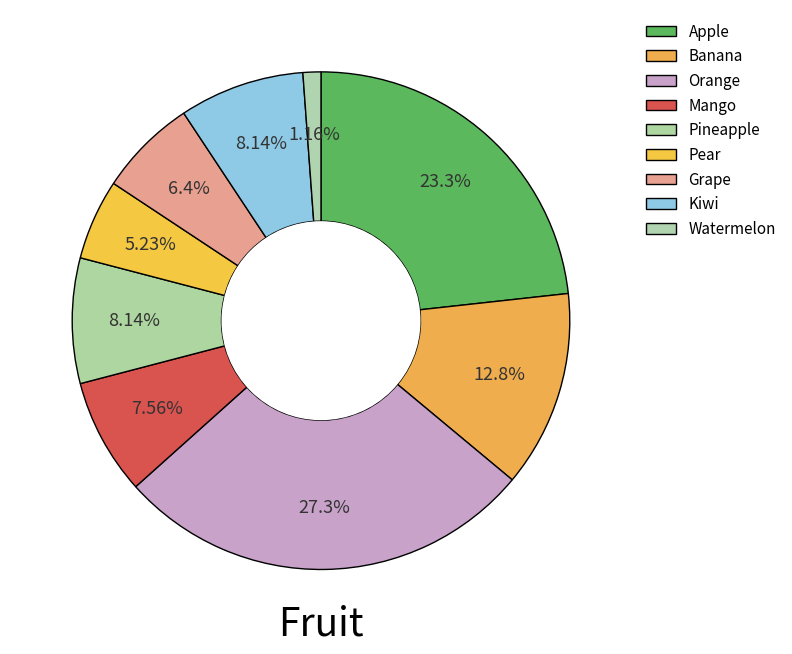

Is there a majority slice in this chart?

No